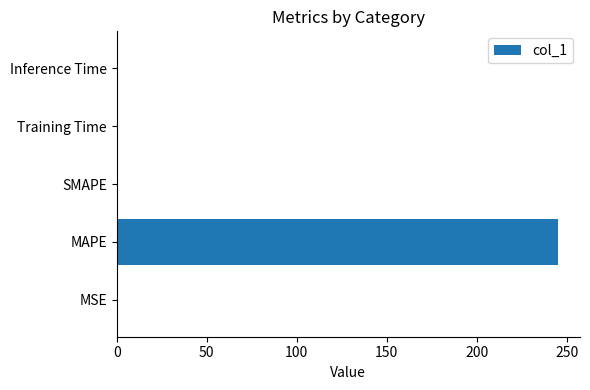

What is the change in value from MAPE to SMAPE?

-245.2